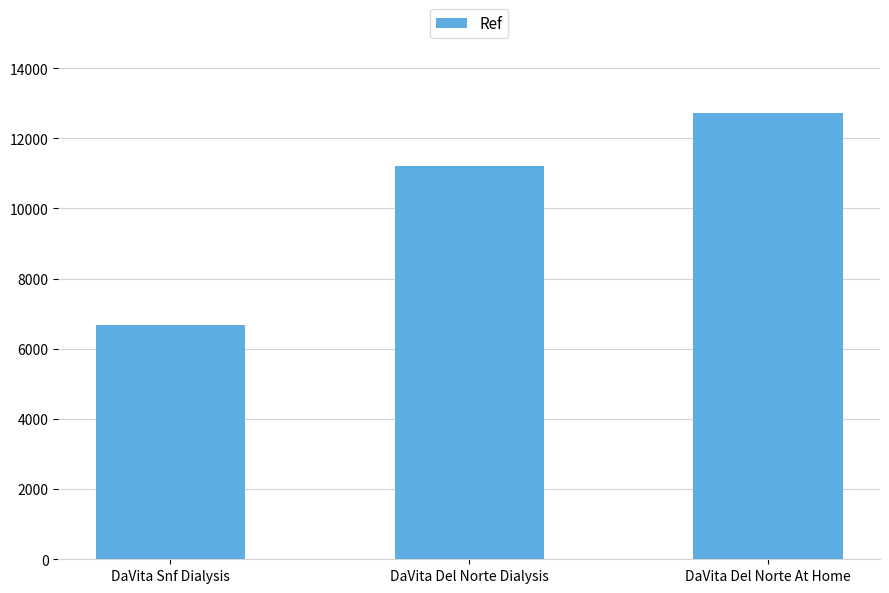

How many values are between 6667 and 12728?

3